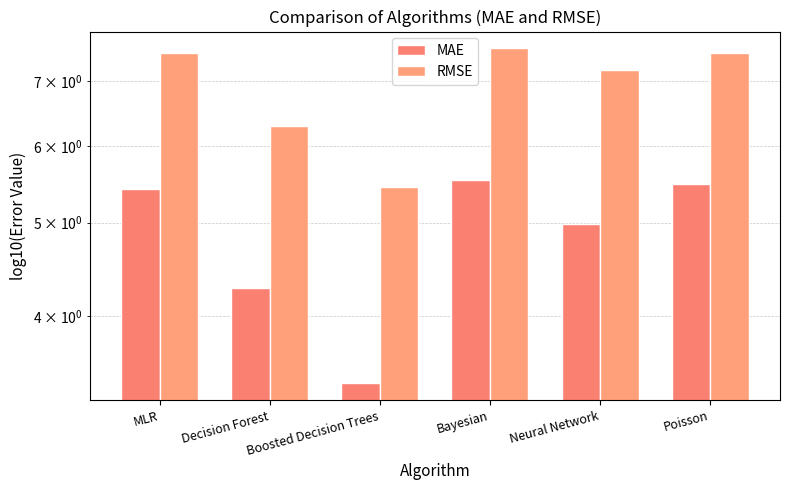

The RMSE series shows 2.4 at Decision Forest. True or false?

False